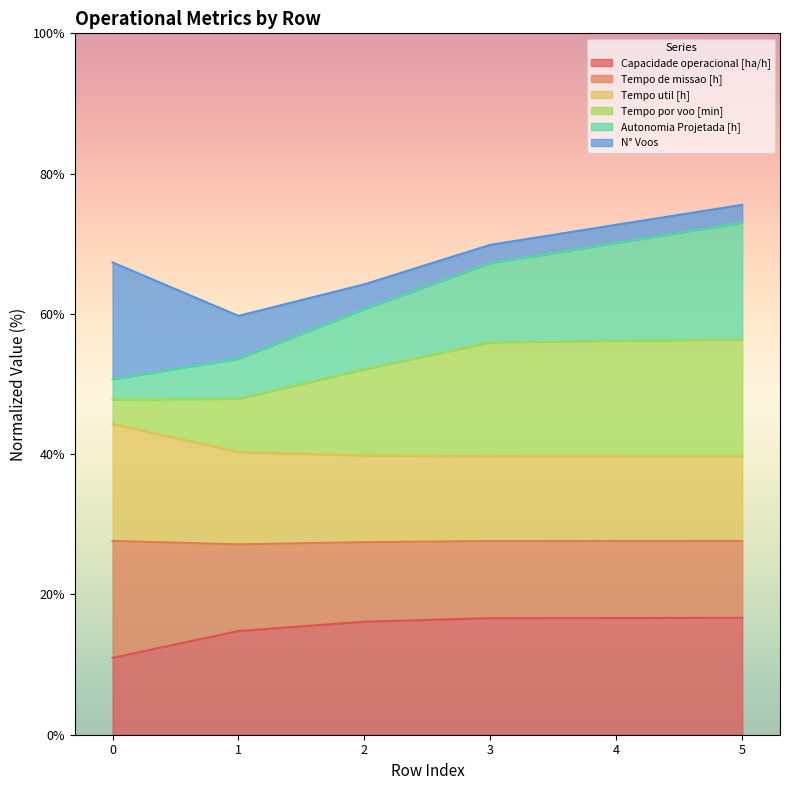

How many lines are shown in the chart?

6